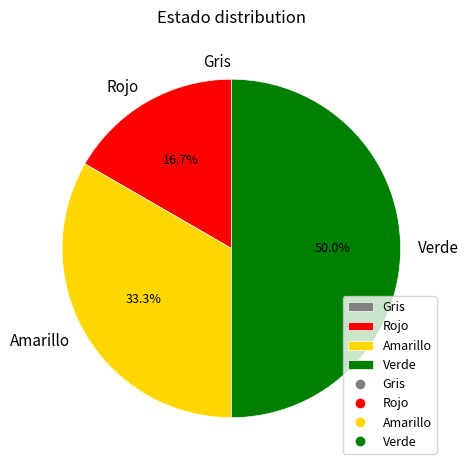

Which slice is the largest?

Verde